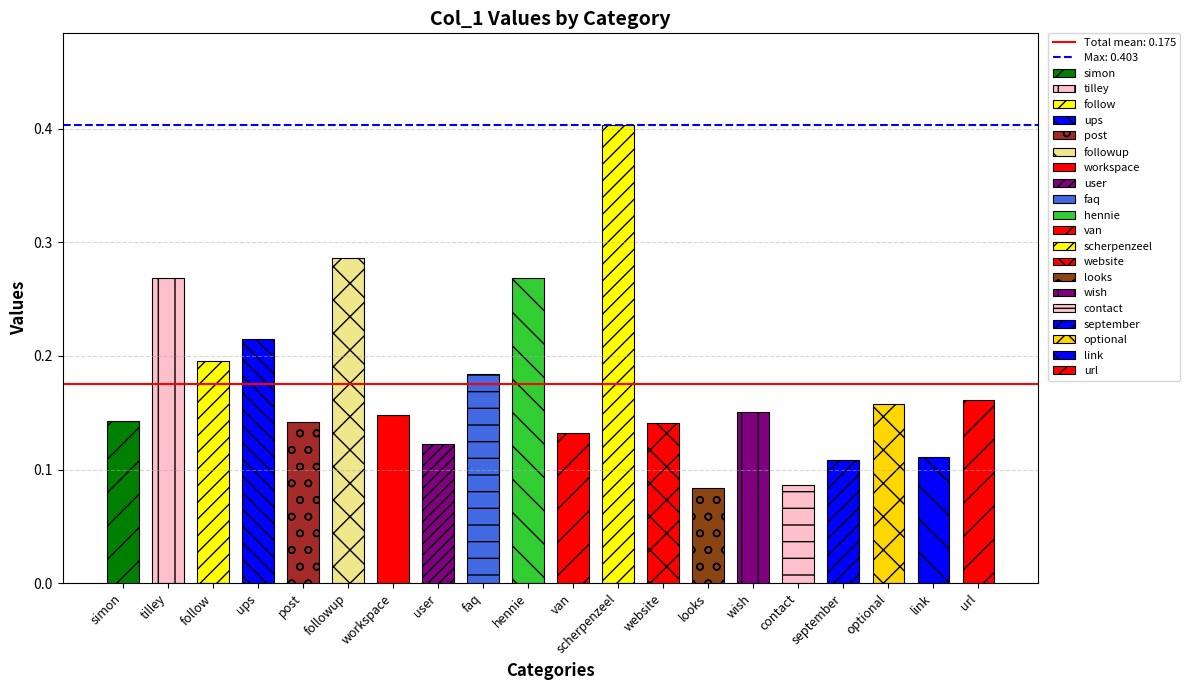

At which label is the value closest to 0?

looks